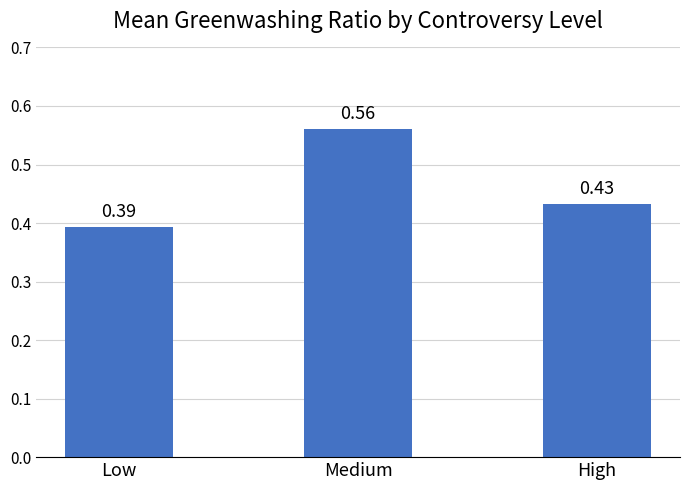

What is the difference between the values at Low and Medium?

0.2